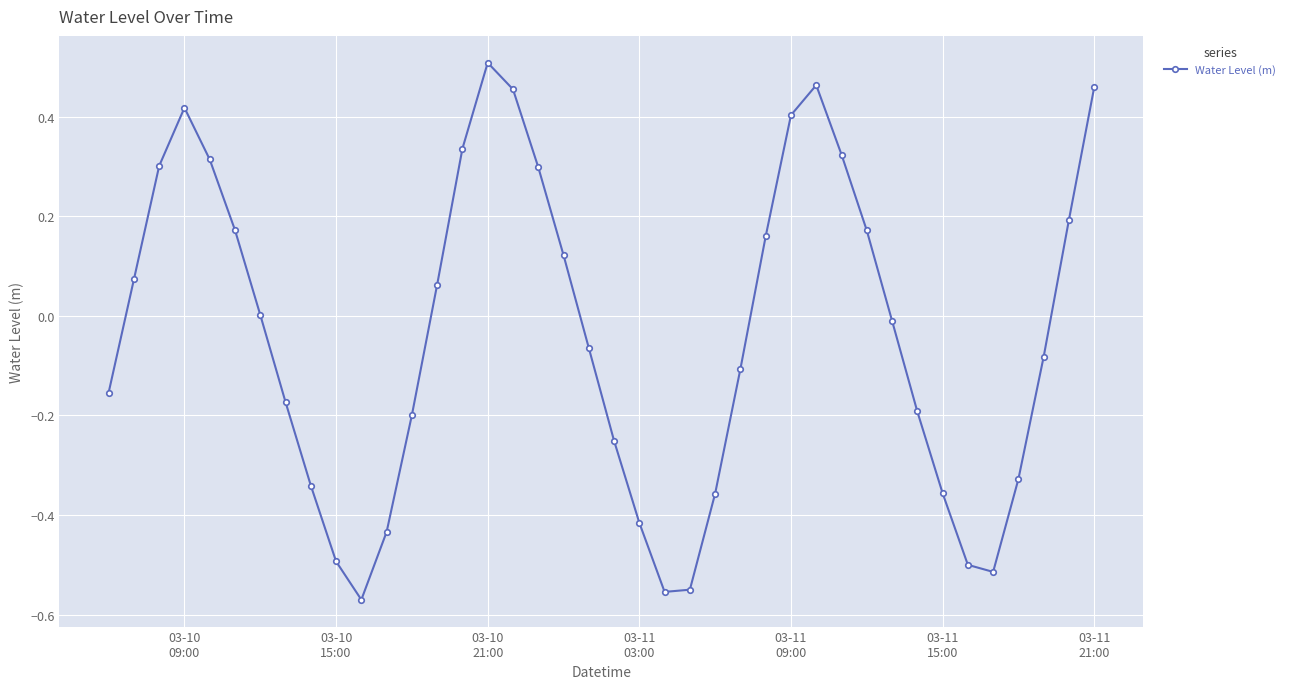

How many lines are shown in the chart?

1